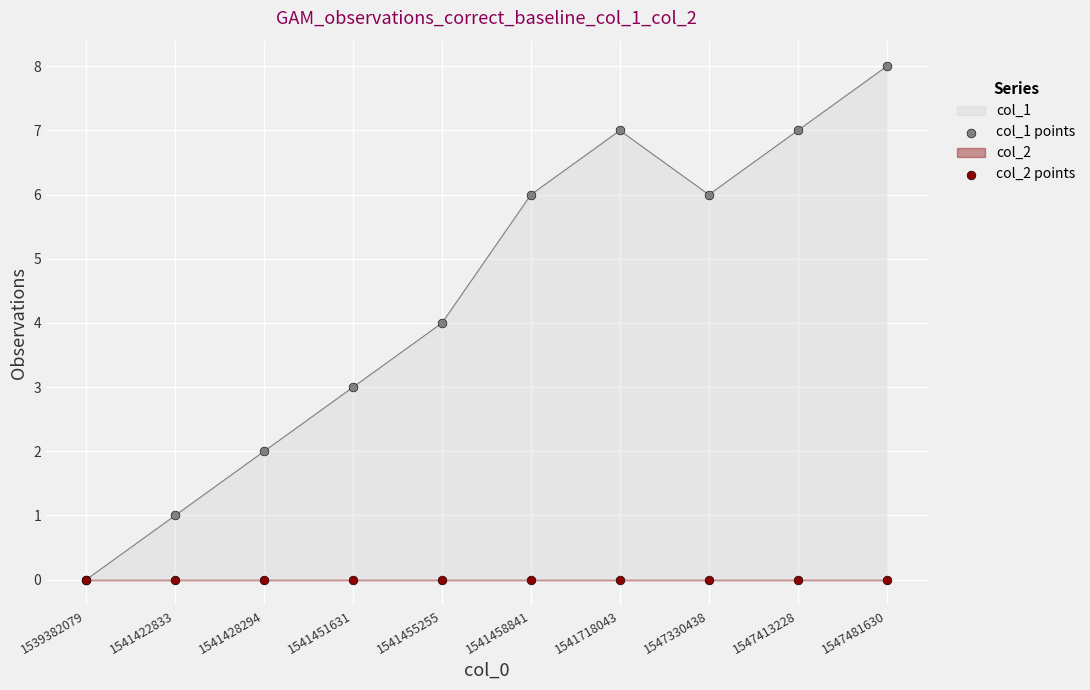

Which series contains the lowest Y value?

col_1 points